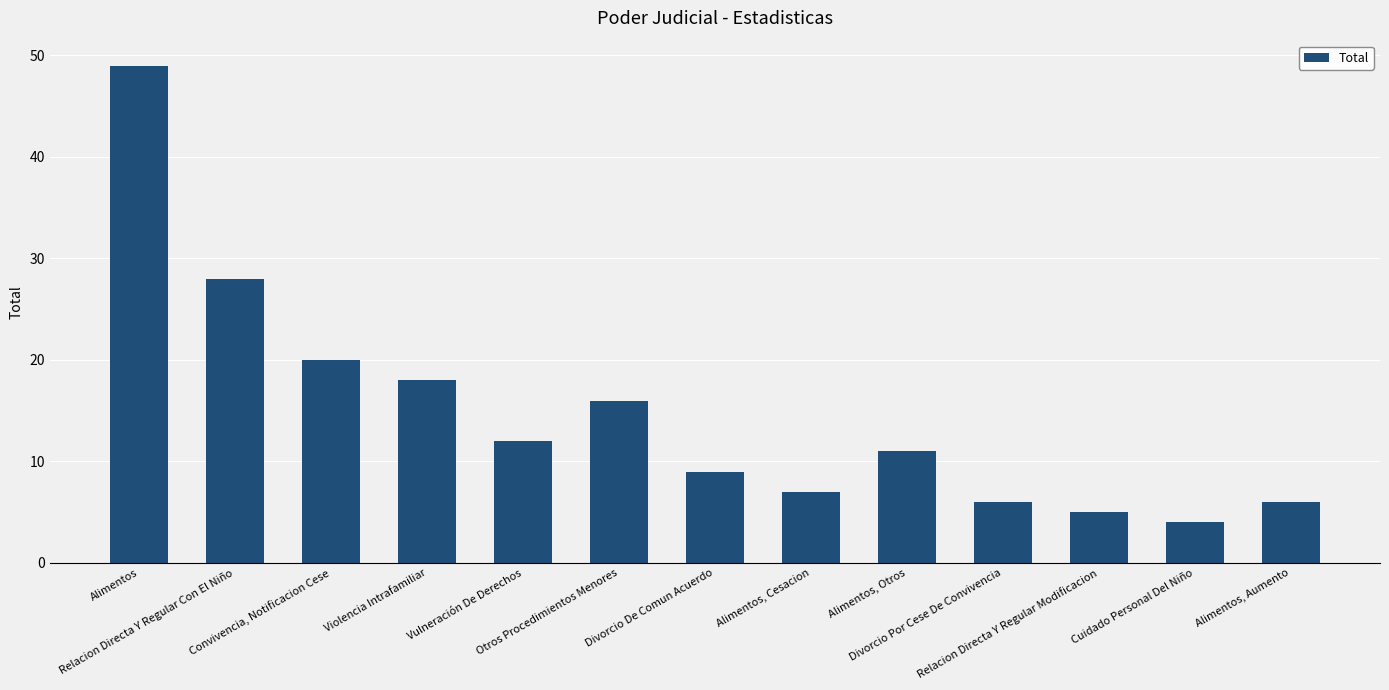

What is the value of the 8th bar from the left?

7